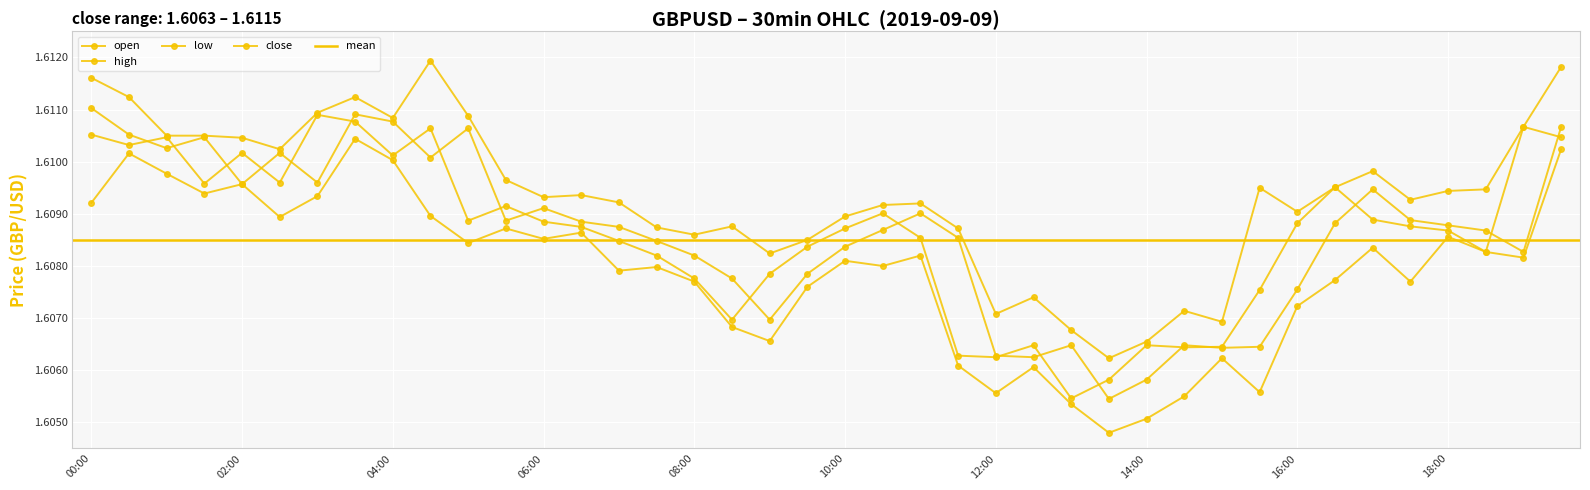

Which series has the largest range (max minus min)?

high